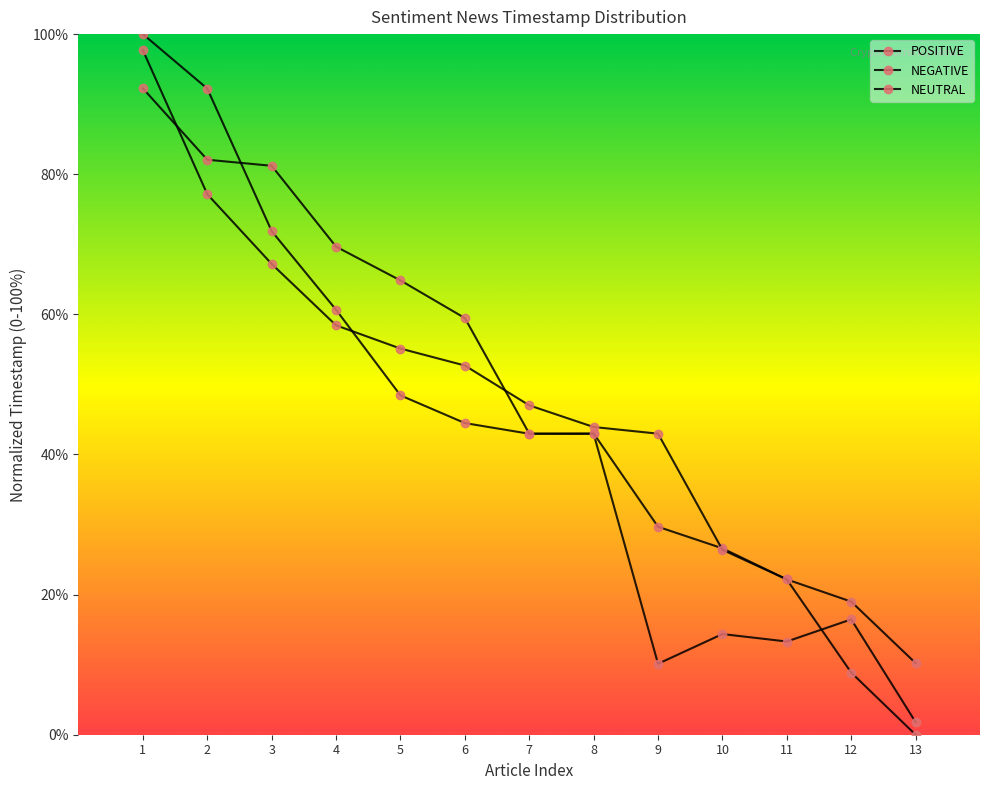

Where do POSITIVE and NEUTRAL first cross each other?

4 and 5